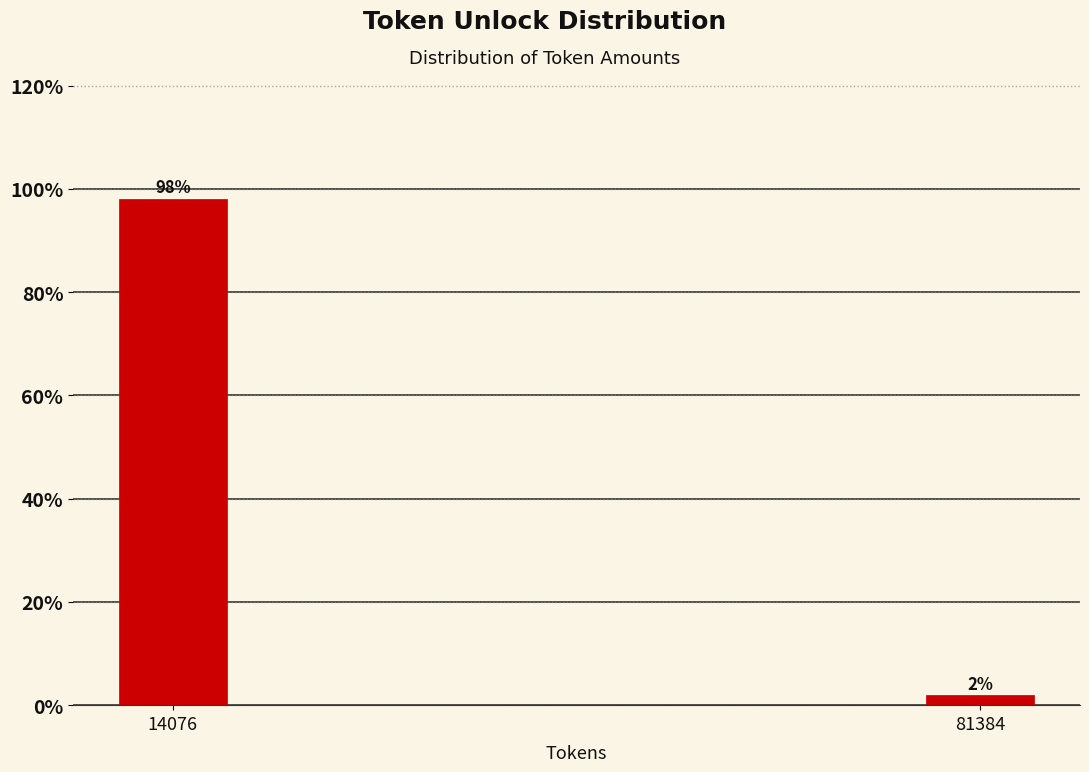

What is the value of the 1st bar from the left?

98.1